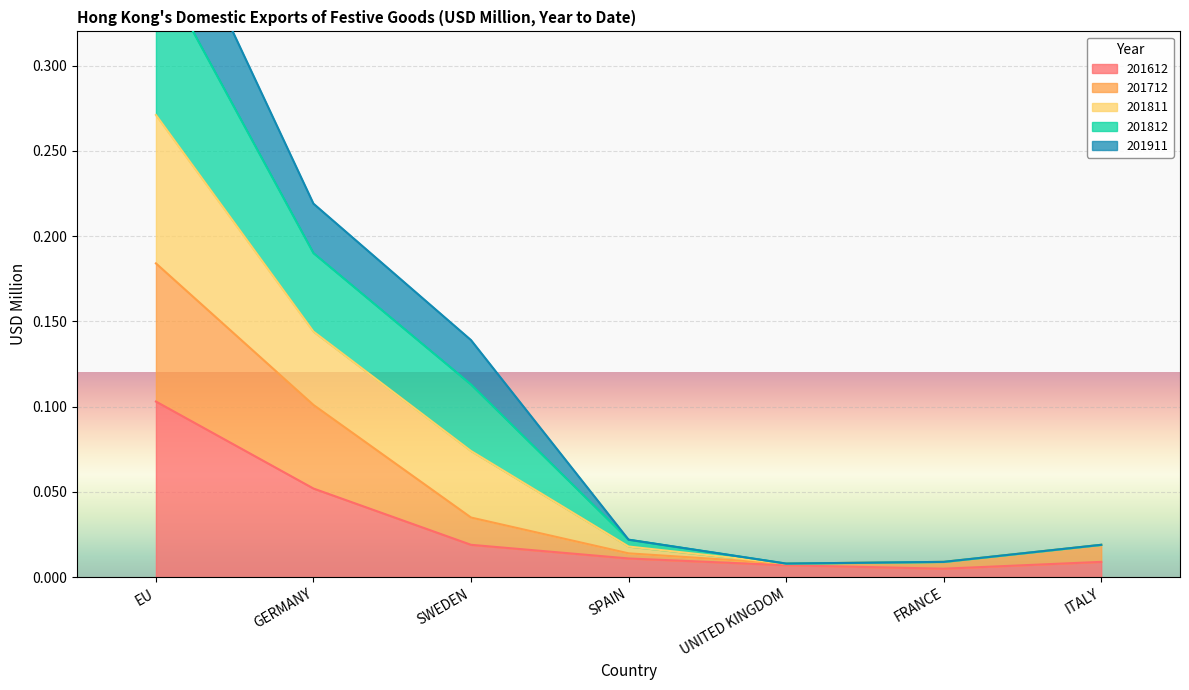

What is the label of the 2nd point from the left?

GERMANY